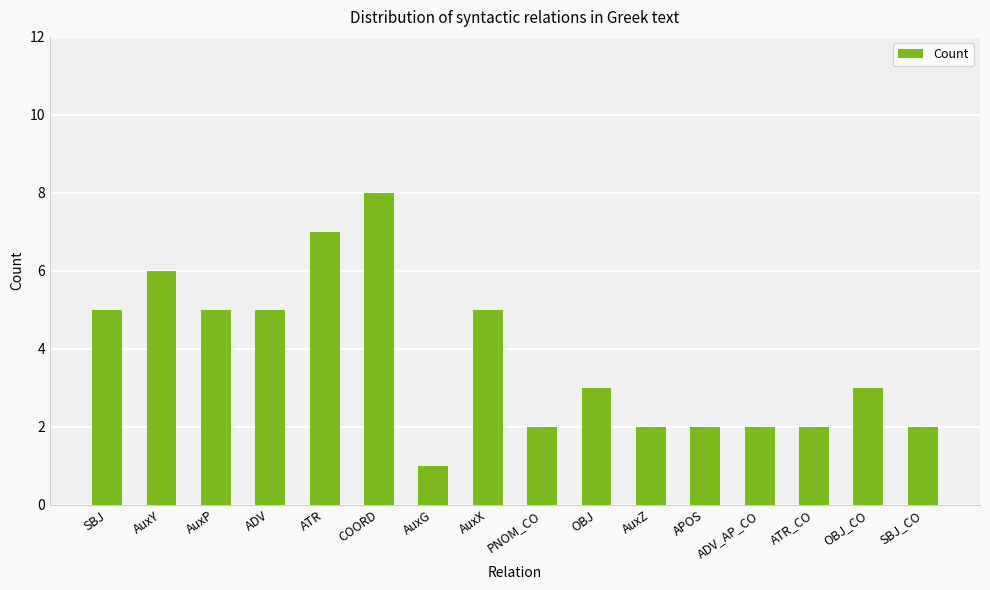

What is the sum of all values?

60